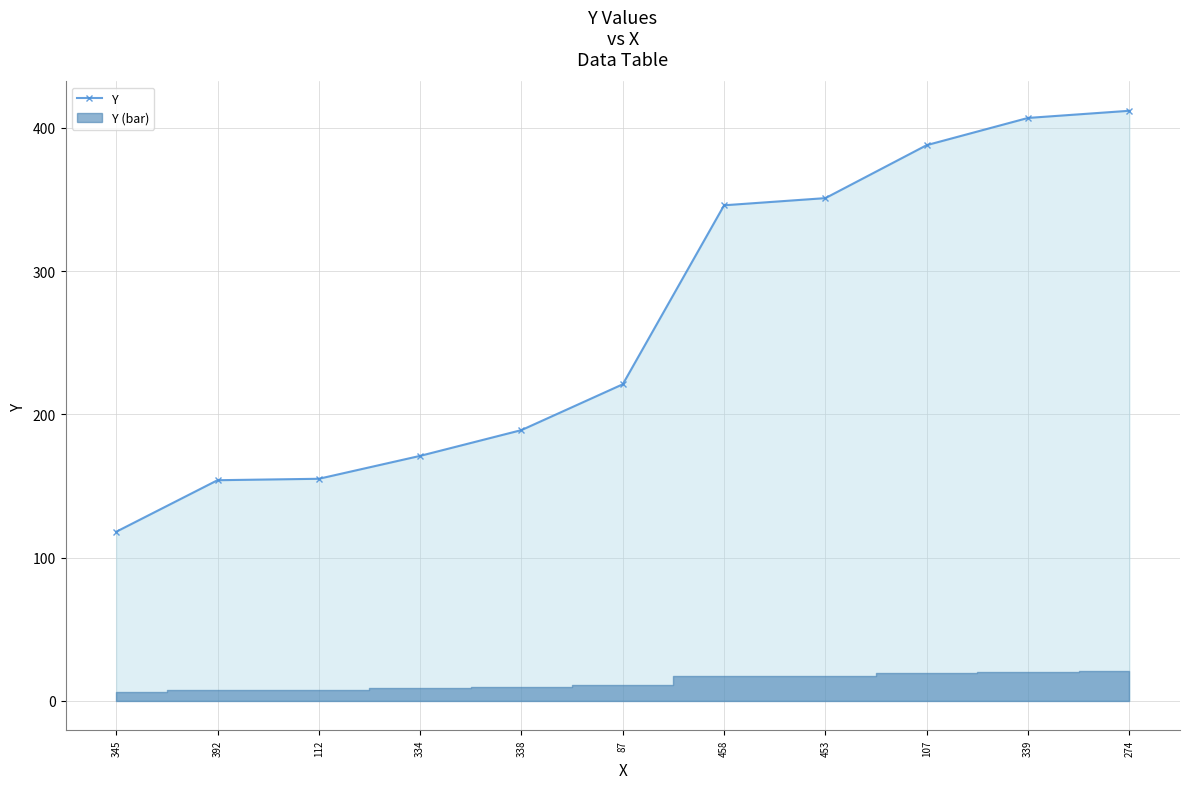

Does the chart display data point markers on the line(s)?

Yes